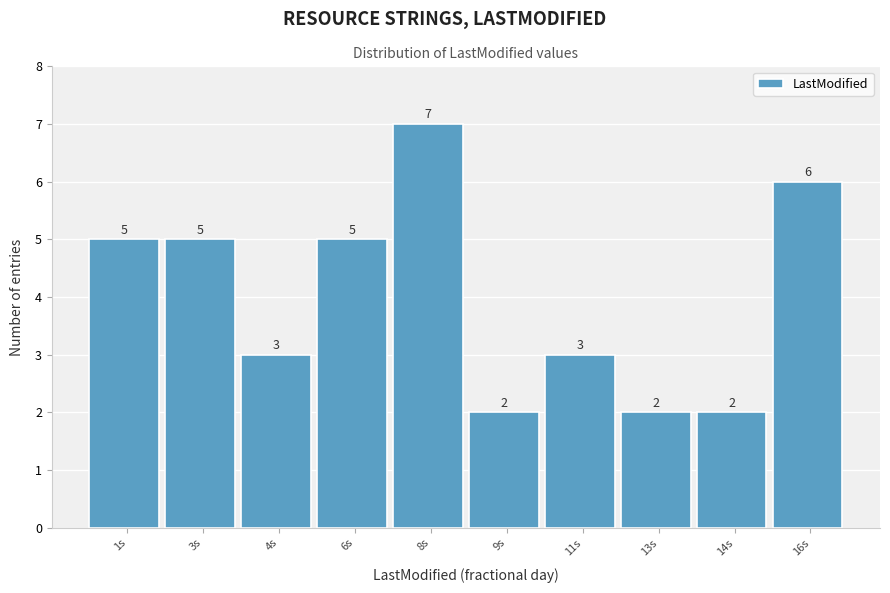

Reading right to left, extract all data points from this chart.

6	2	2	3	2	7	5	3	5	5